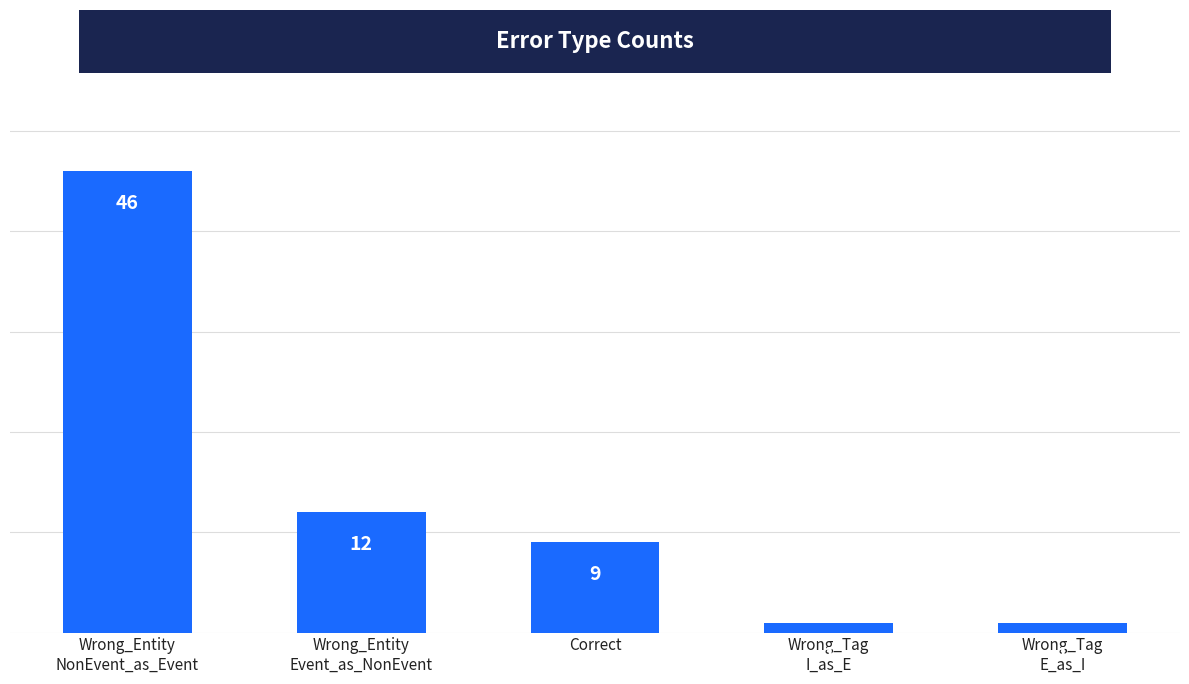

What is the sum of all values?

69